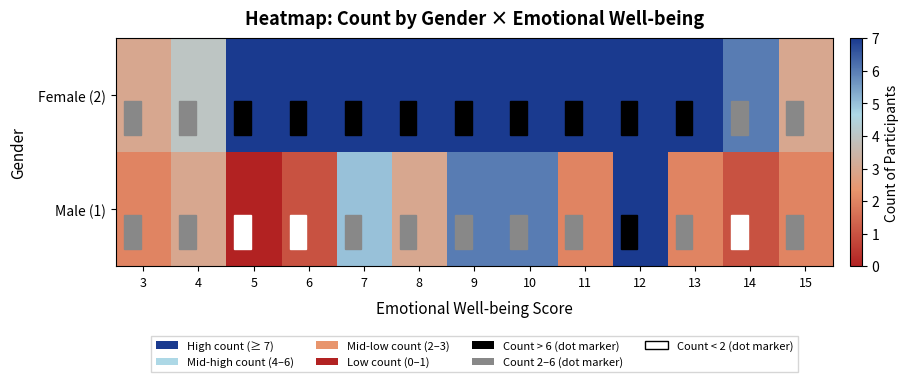

Which category has the highest value across all series?

12